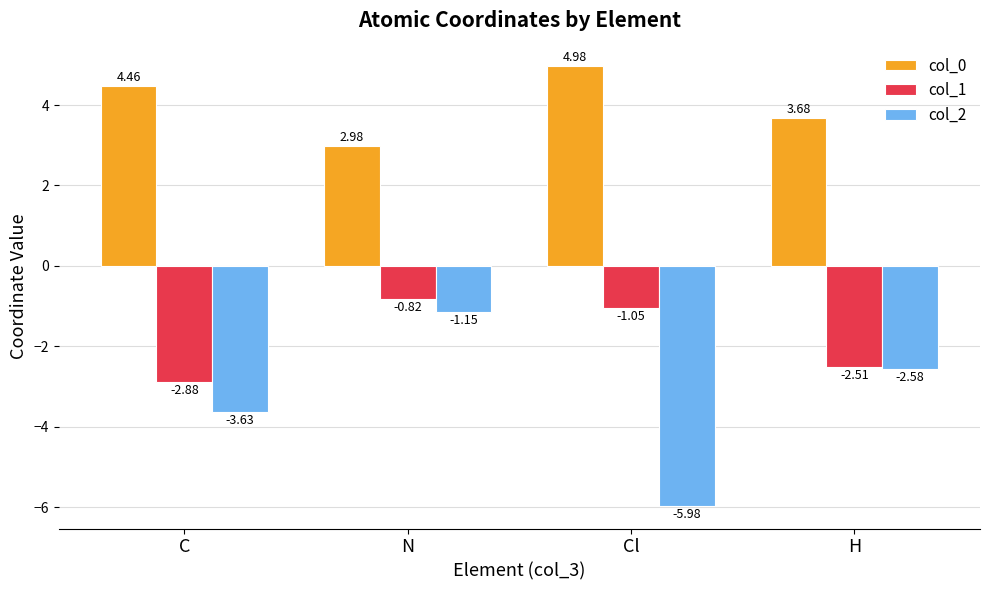

What is the label of the 3rd bar from the right?

N